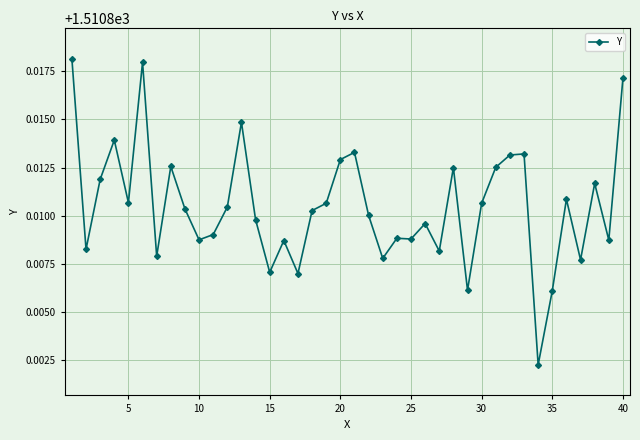

How many values are between 1510 and 1511?

40